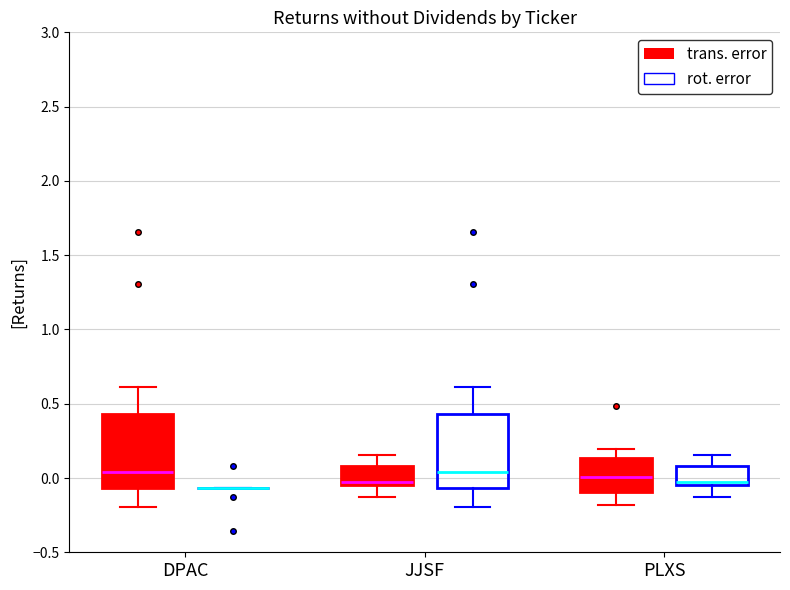

Reading left to right, read every box against the y-axis: the position of its median line, the range the box covers, and the ends of its whiskers. The values are not printed on the chart, so give them approximately, as read against the axis.

DPAC (trans. error): median 0.05, box -0.05 to 0.45, whiskers -0.20 to 0.60
DPAC (rot. error): box collapsed to a line at -0.05, whiskers -0.05 to -0.05
JJSF (trans. error): median -0.05 (just above the box's lower edge), box -0.05 to 0.10, whiskers -0.15 to 0.15
JJSF (rot. error): median 0.05, box -0.05 to 0.45, whiskers -0.20 to 0.60
PLXS (trans. error): median 0.00, box -0.10 to 0.15, whiskers -0.20 to 0.20
PLXS (rot. error): median -0.05 (just above the box's lower edge), box -0.05 to 0.10, whiskers -0.15 to 0.15